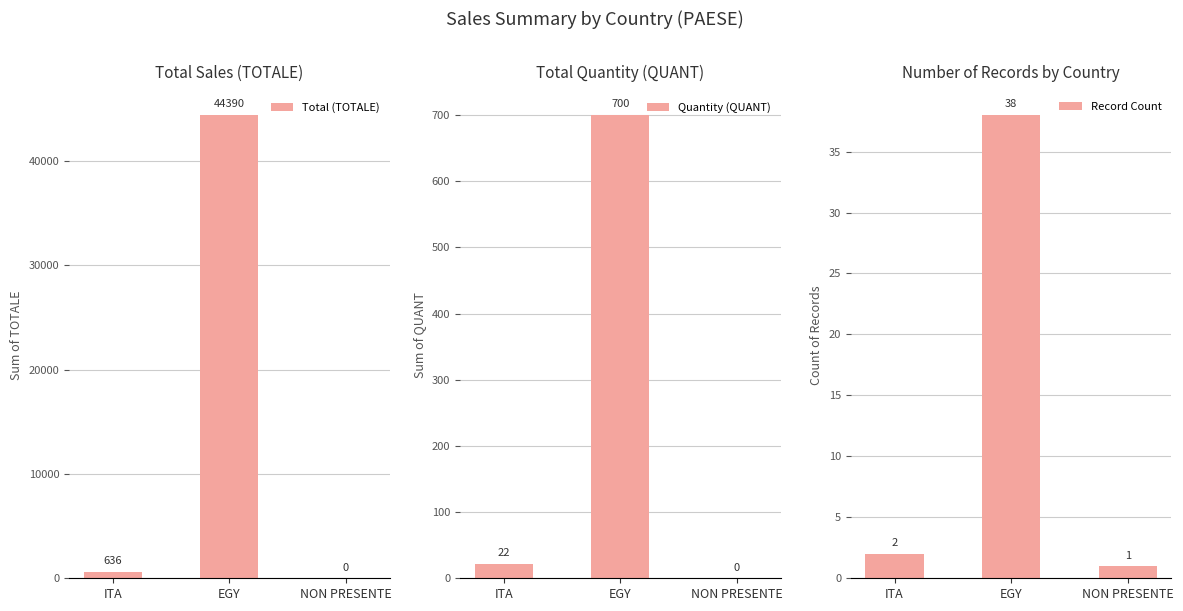

Reading right to left, transcribe all the data shown in this chart.

Total (TOTALE): NON PRESENTE=0	EGY=44390	ITA=636
Quantity (QUANT): NON PRESENTE=0	EGY=700	ITA=22
Record Count: NON PRESENTE=1	EGY=38	ITA=2